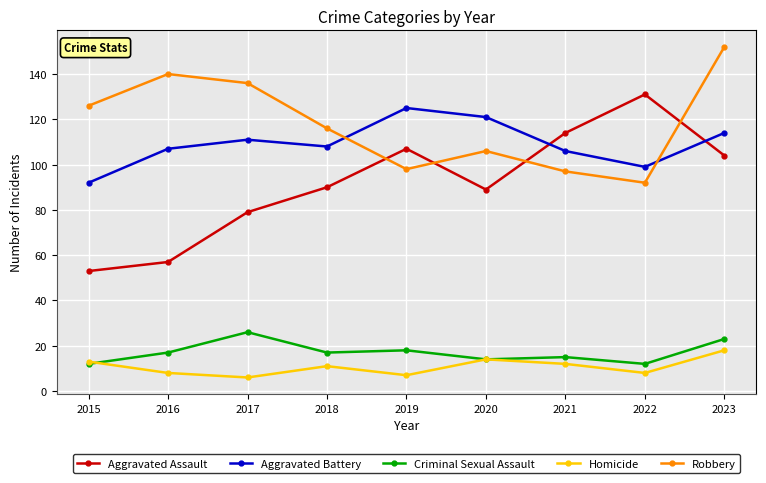

How many lines are shown in the chart?

5